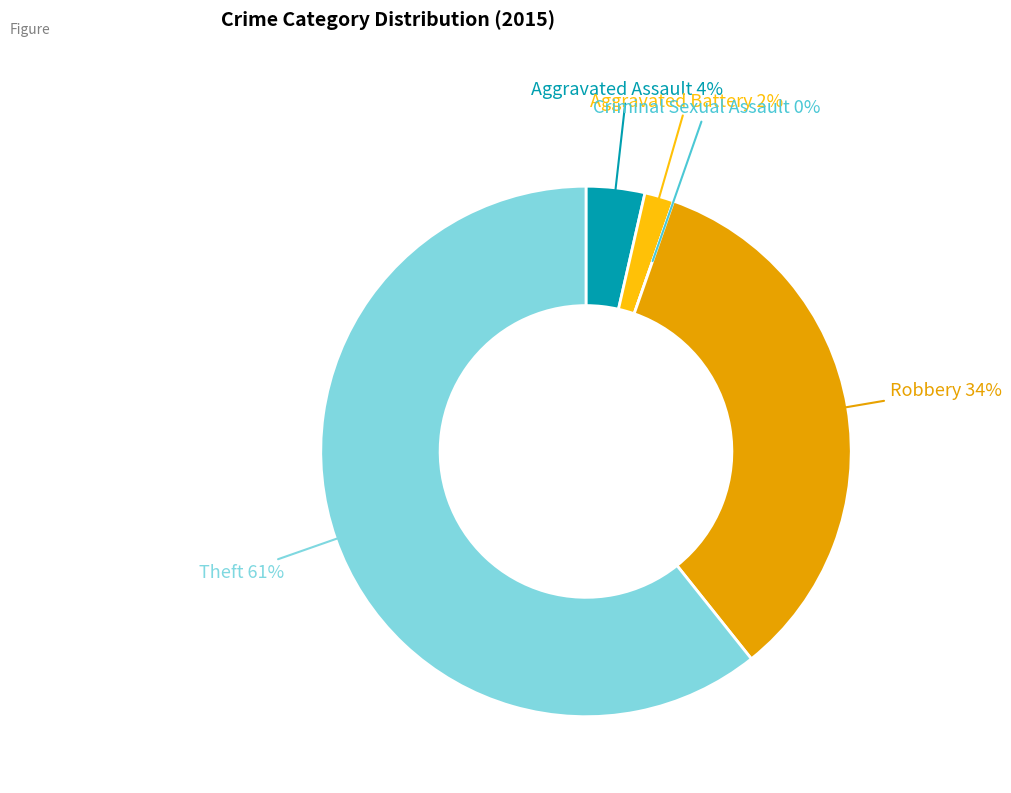

Rank the categories by value from lowest to highest.

Criminal Sexual Assault, Aggravated Battery, Aggravated Assault, Robbery, Theft